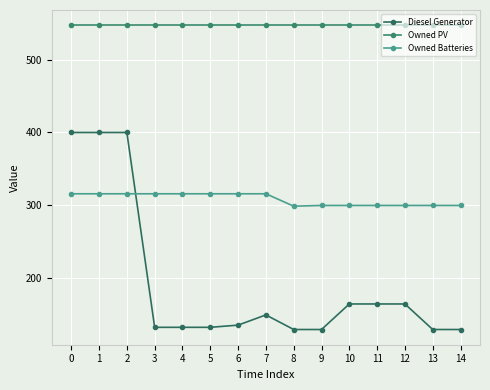

Is it true that Owned PV equals 860 at 3?

False